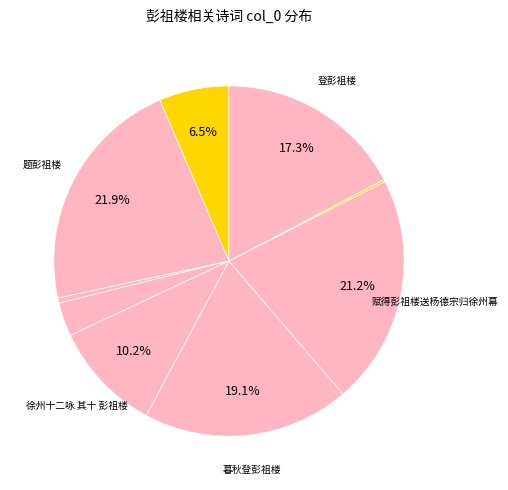

To the nearest percent, what is the difference between the largest and smallest slice percentages?

22%